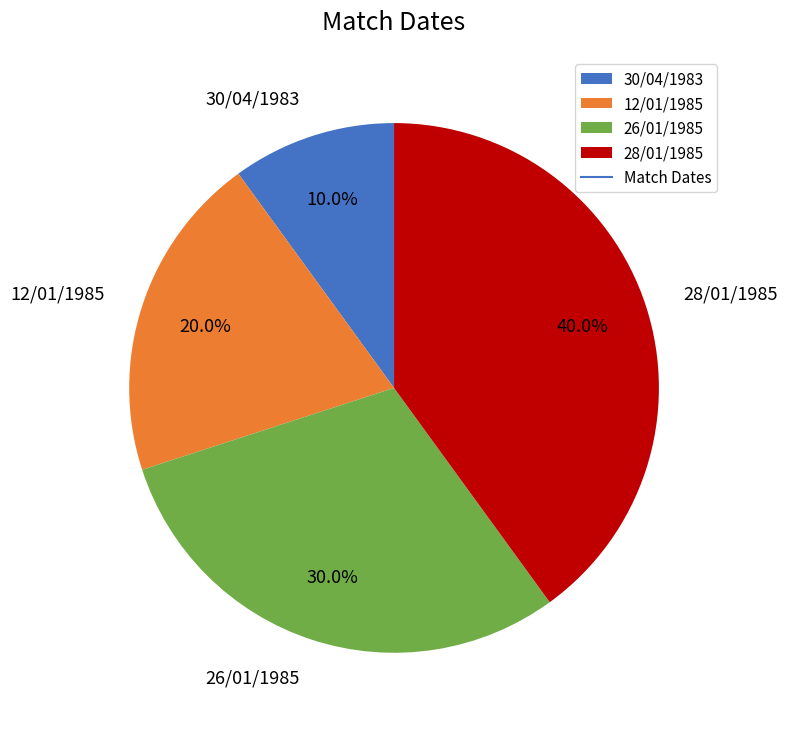

Which slice is the largest?

28/01/1985